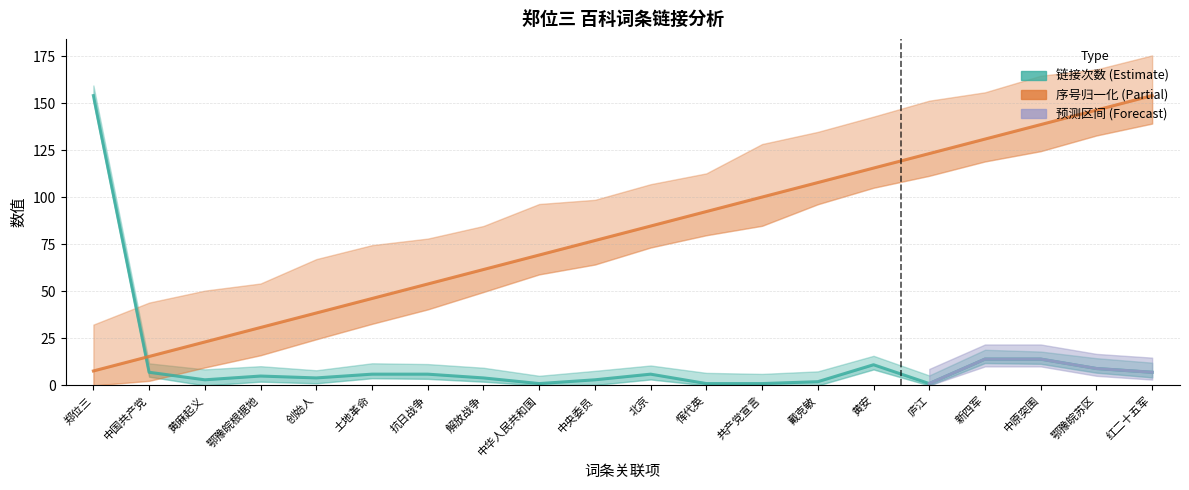

Which series has the largest range (max minus min)?

链接次数 (link_count)